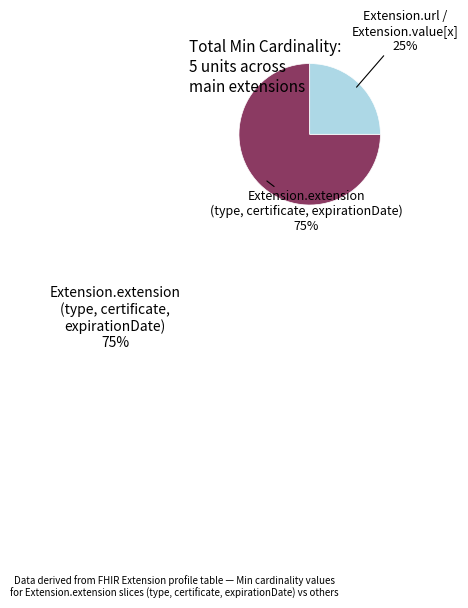

Does Extension / Extension.url / Extension.value[x] represent more than half of the total?

No